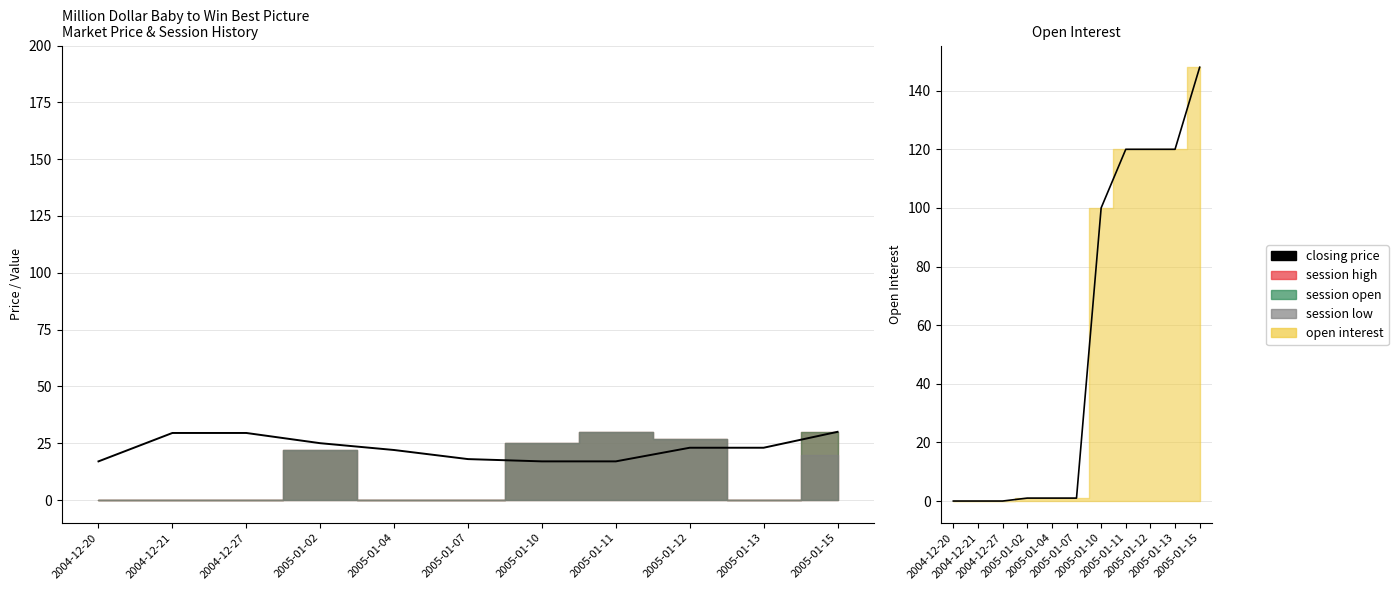

Reading left to right, extract all data points from this chart.

closing price: 2004-12-20=17.0	2004-12-21=29.5	2004-12-27=29.5	2005-01-02=25.0	2005-01-04=22.0	2005-01-07=18.0	2005-01-10=17.0	2005-01-11=17.0	2005-01-12=23.0	2005-01-13=23.0	2005-01-15=30.0
open interest (net): 2004-12-20=0.0	2004-12-21=0.0	2004-12-27=0.0	2005-01-02=1.0	2005-01-04=1.0	2005-01-07=1.0	2005-01-10=100.0	2005-01-11=120.0	2005-01-12=120.0	2005-01-13=120.0	2005-01-15=148.0